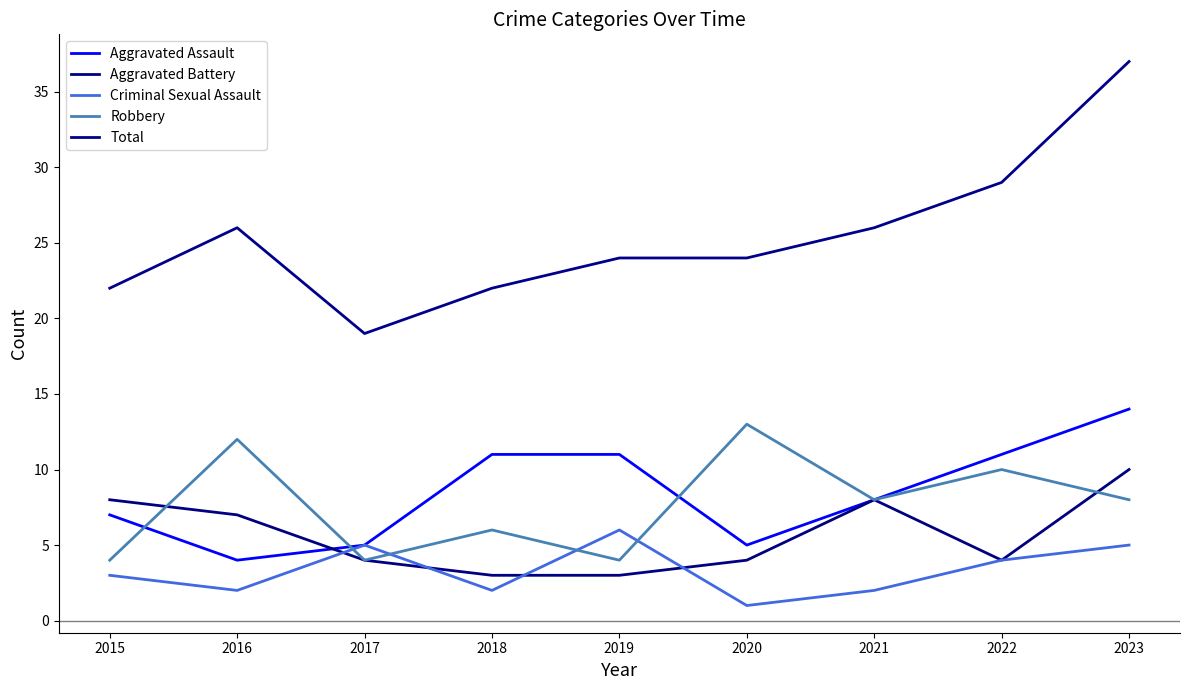

True or false: Robbery and Total intersect in this chart.

False